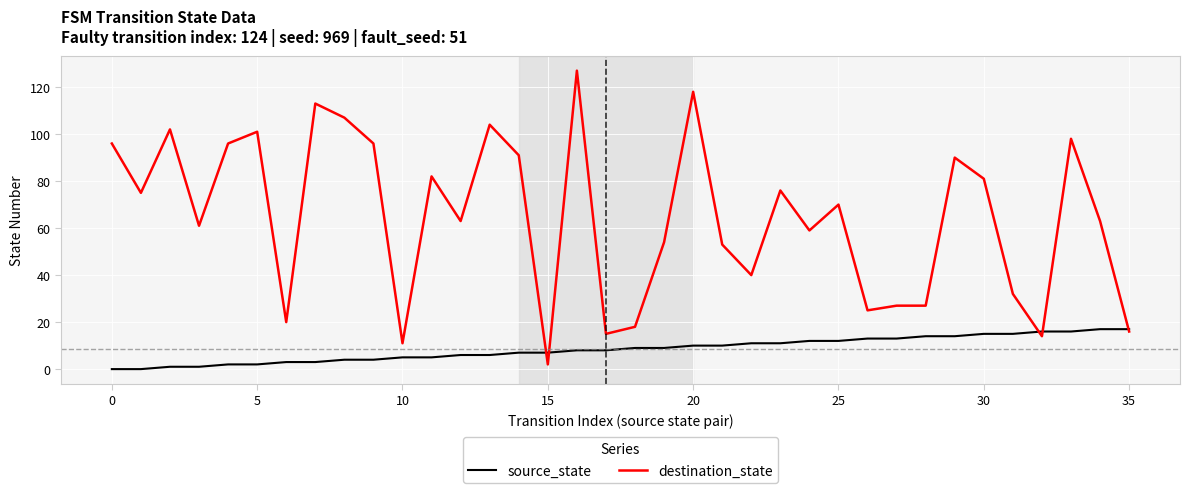

Which series has the widest spread of values?

destination_state